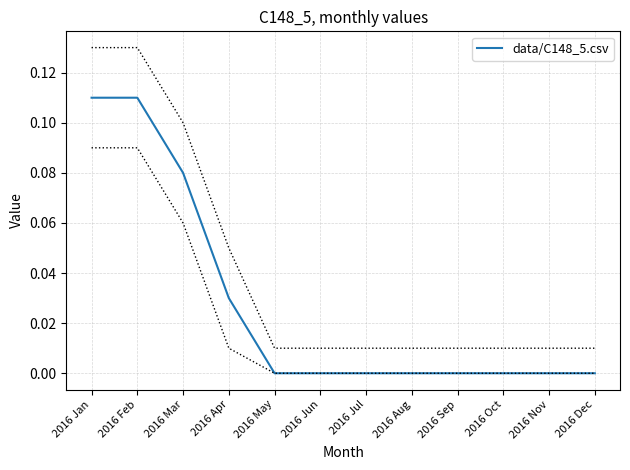

True or false: there are more than 0 points higher than both neighbors.

False